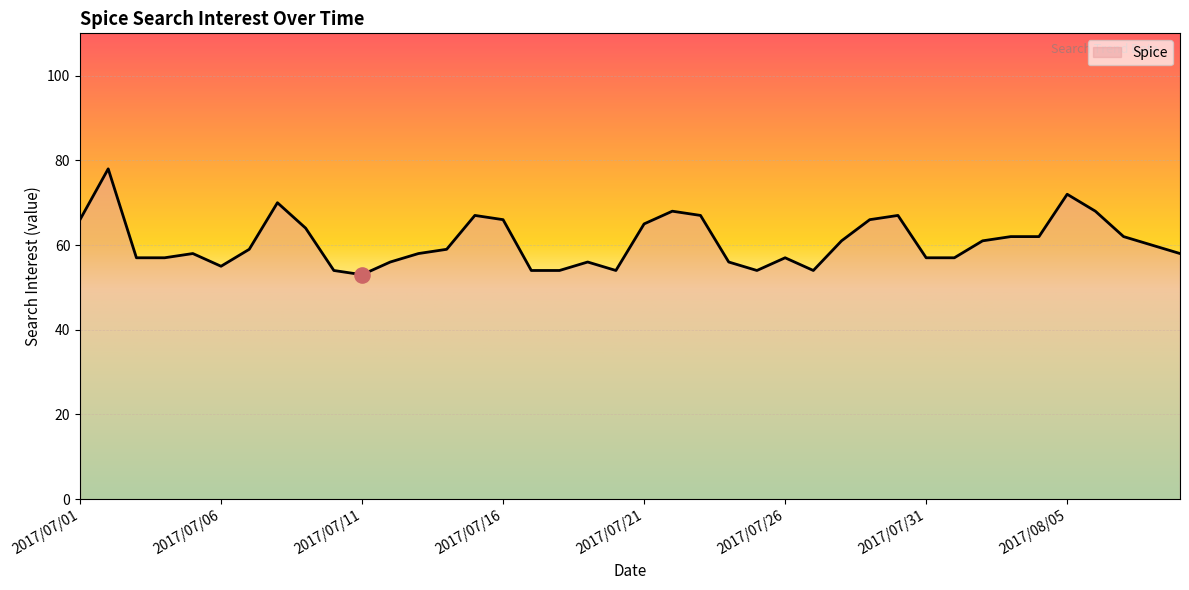

What is the difference between the maximum and minimum values?

25